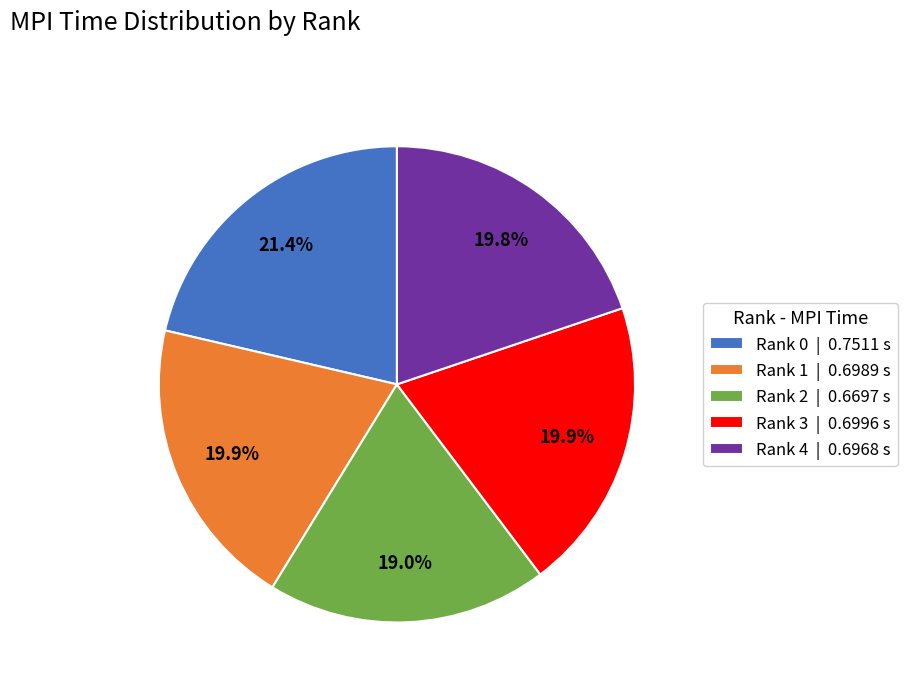

Which has a higher value, Rank 2 | 0.6697 s or Rank 1 | 0.6989 s?

Rank 1 | 0.6989 s